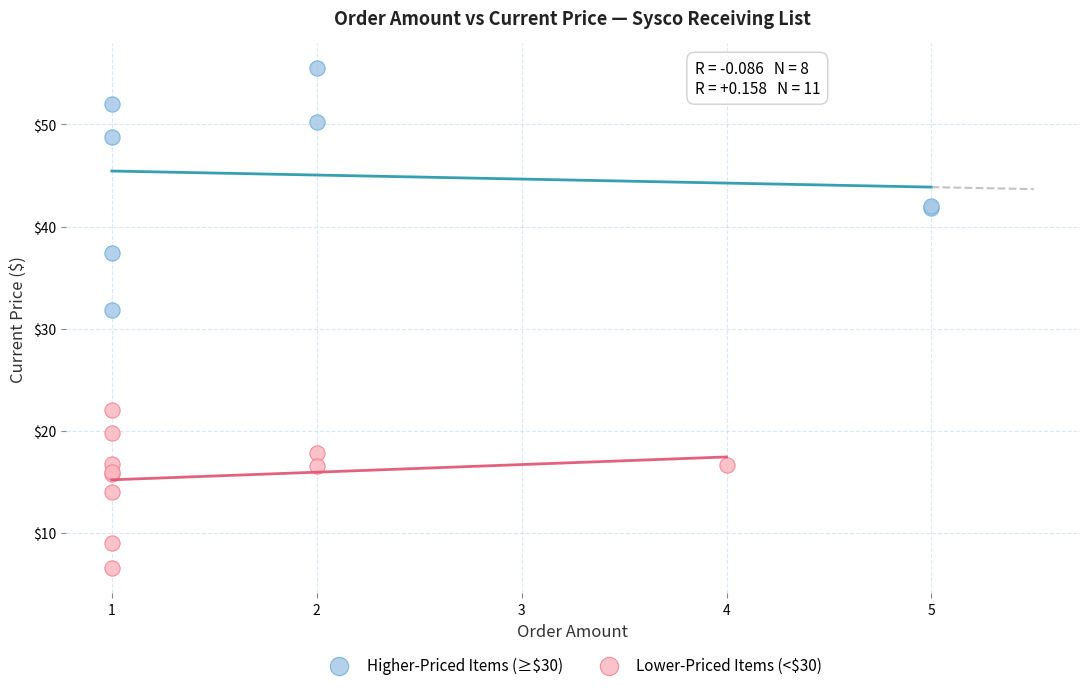

Which series has the widest spread of Y values?

Higher-Priced Items (≥$30)